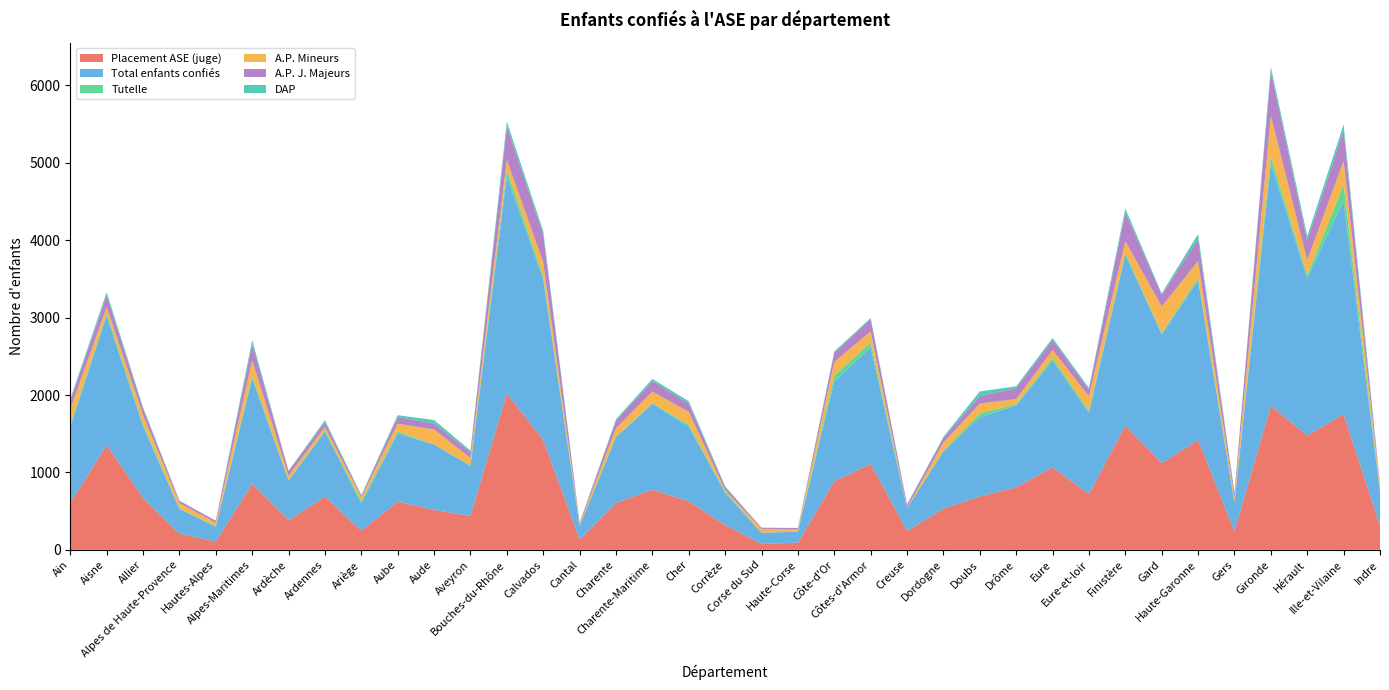

Reading right to left, list all the values displayed in this chart.

Placement ASE (juge): 312	1753	1477	1860	236	1419	1120	1607	721	1066	807	689	532	244	1110	885	94	76	319	627	777	606	133	1420	2019	437	515	623	246	687	382	854	107	209	672	1353	608
Total enfants confiés: 430	2757	2035	3131	373	2061	1663	2209	1050	1379	1059	1025	740	293	1507	1290	142	143	416	962	1111	848	177	2074	2803	645	846	880	355	843	511	1363	189	319	924	1676	979
Tutelle: 9	210	38	93	2	33	16	19	25	34	15	49	11	5	63	78	3	2	23	29	6	13	0	42	87	10	0	27	26	12	10	28	12	8	28	23	27
A.P. Mineurs: 60	307	194	525	63	219	347	154	188	103	67	128	104	3	142	175	29	50	15	165	150	106	24	180	131	94	195	100	53	45	56	204	43	68	119	86	205
A.P. J. Majeurs: 27	396	251	573	56	283	150	374	86	127	140	96	58	38	159	115	15	15	39	105	137	95	16	360	431	77	76	85	22	63	59	210	26	27	81	149	104
DAP: 15	74	59	58	9	67	17	49	23	29	25	60	15	3	15	20	0	0	10	32	28	20	1	44	62	20	45	25	7	25	4	50	0	5	19	42	26